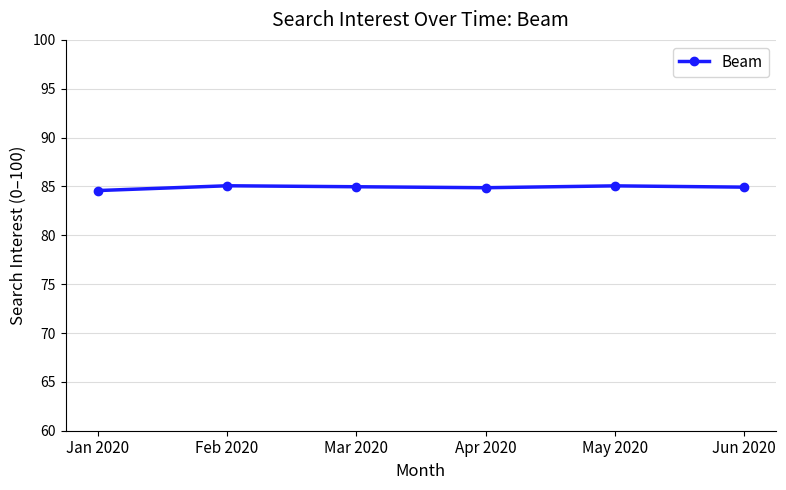

True or false: there are more than 2 points higher than both neighbors.

False